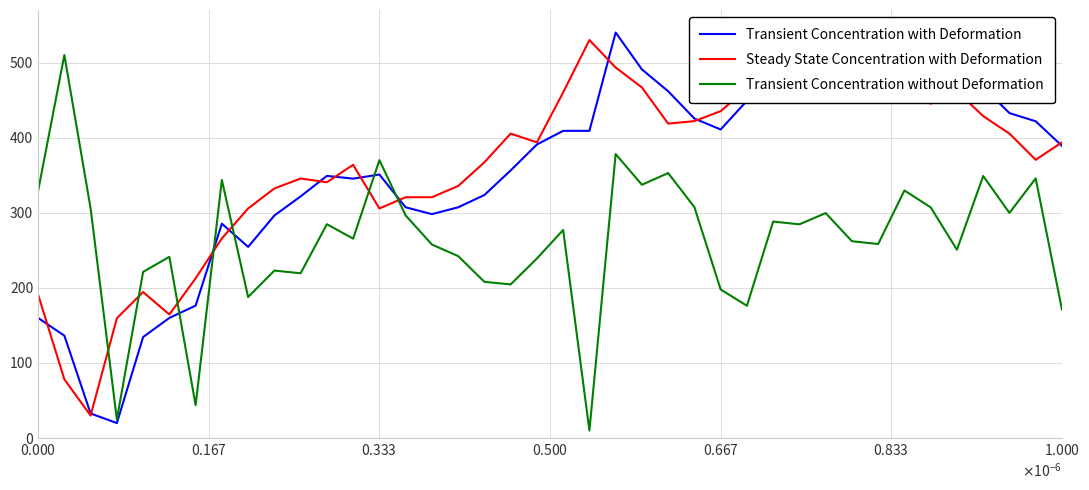

Count the number of data series in this chart.

3